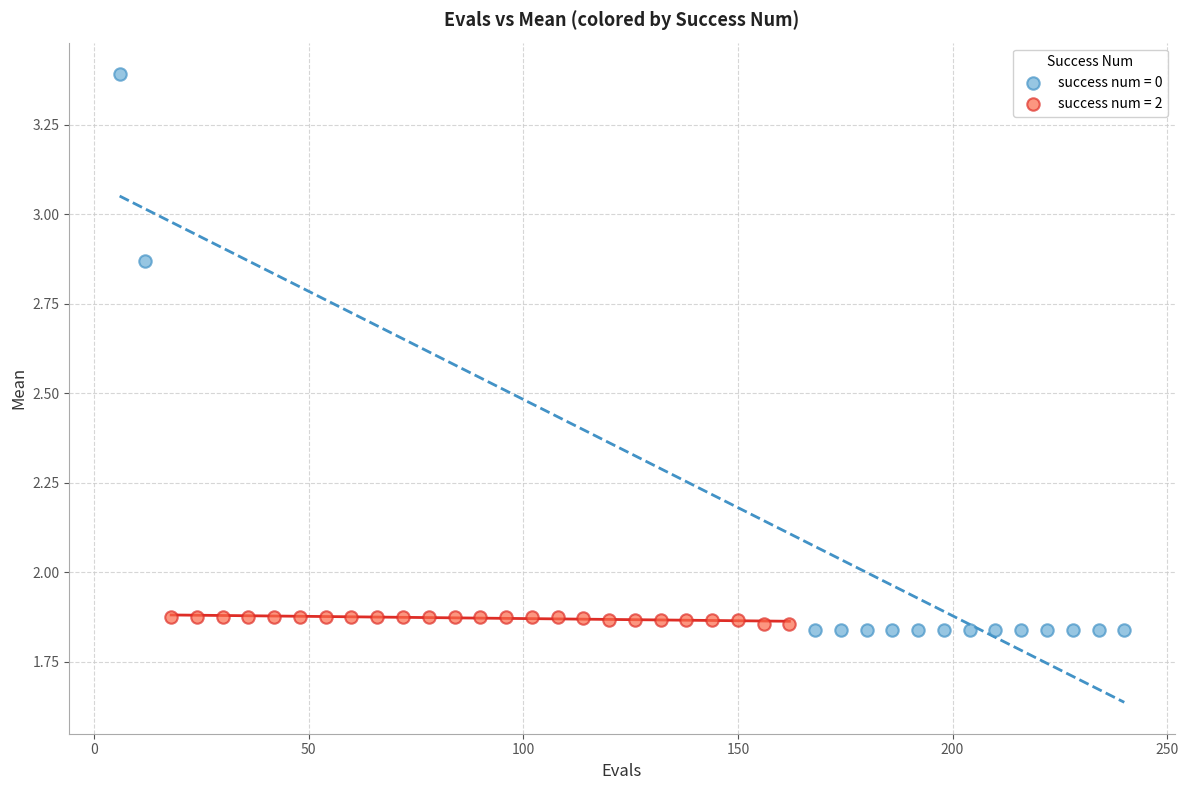

Which series reaches the maximum Y coordinate?

success num = 0